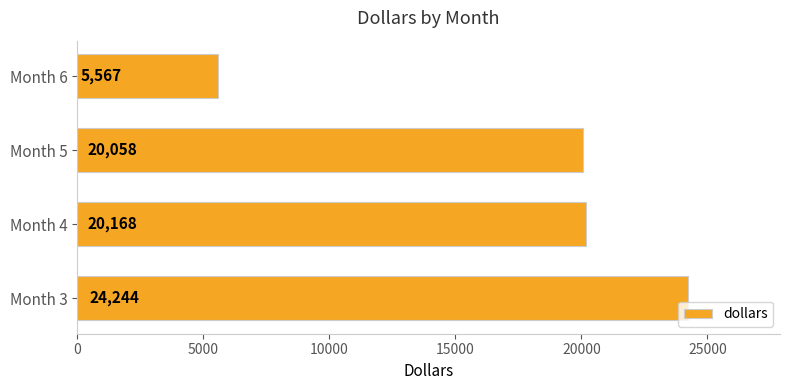

Reading bottom to top, transcribe all the data shown in this chart.

Month 3=24244	Month 4=20168	Month 5=20058	Month 6=5567